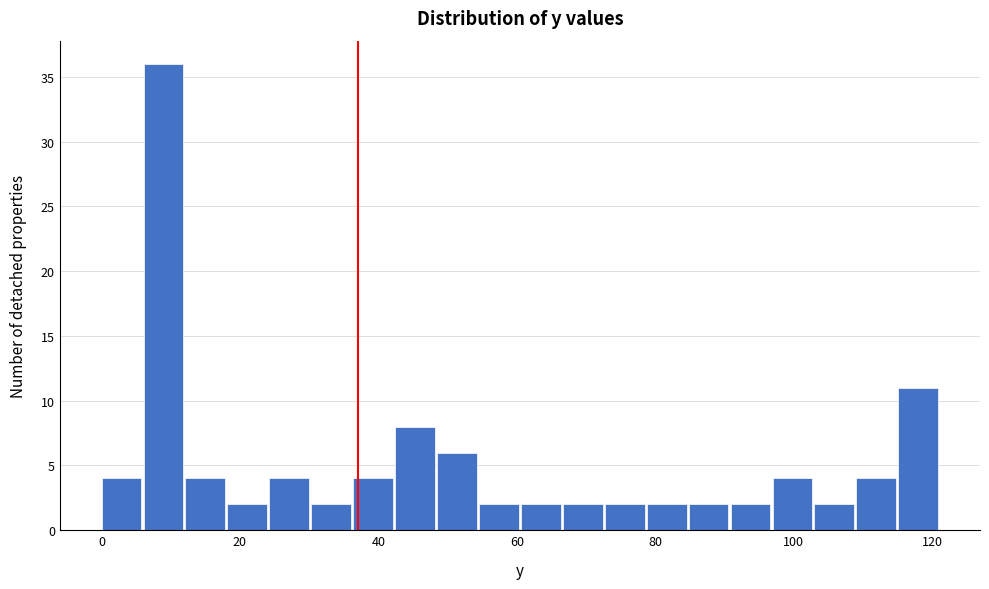

Read against the x-axis, roughly where is the centre of the tallest bar?

8